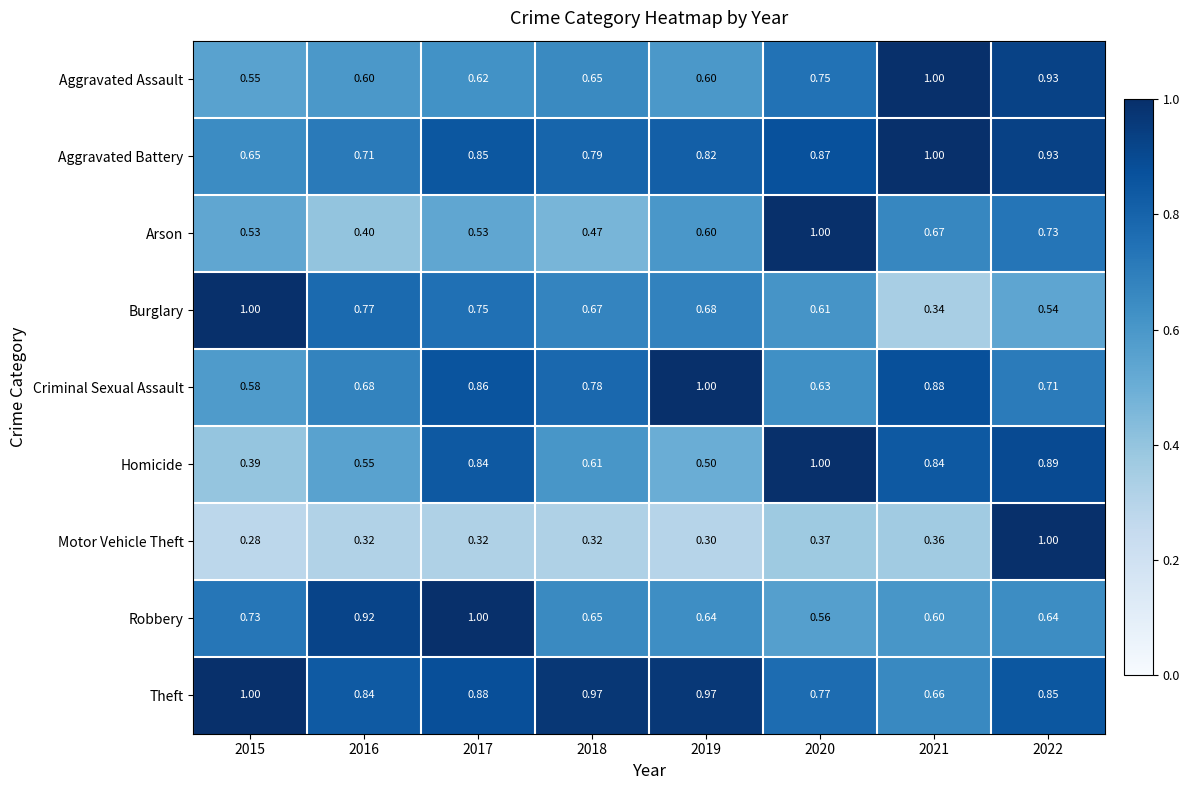

Which series has the widest spread of values?

Motor Vehicle Theft